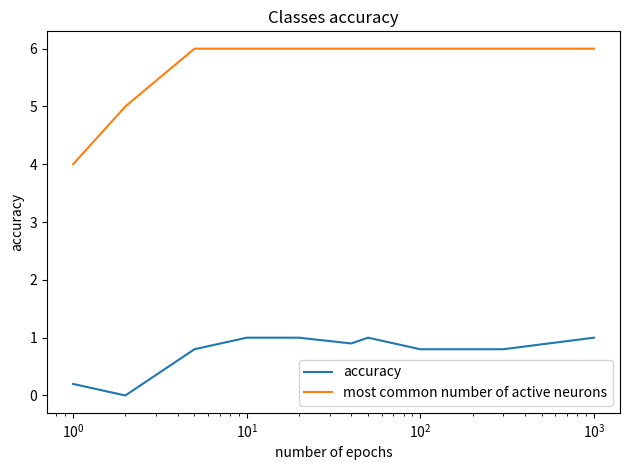

List the series in order of their overall mean, highest first.

most common number of active neurons, accuracy